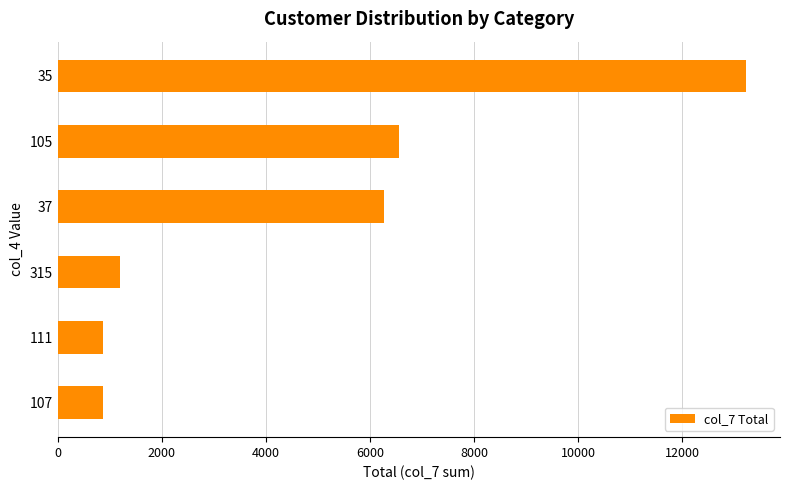

Count the number of categories in the chart.

6